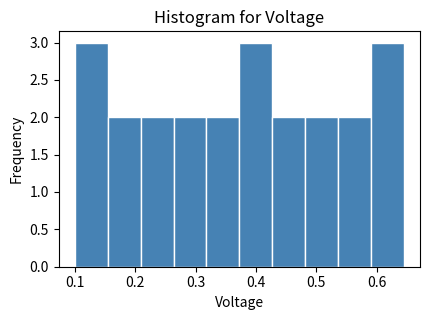

Reading left to right, list every bar in this chart as the range it spans on the x-axis followed by its height. Neither the bar edges nor the heights are printed on the chart, so give them approximately, as read against the axes.

0.10 to 0.15: 3
0.15 to 0.21: 2
0.21 to 0.26: 2
0.26 to 0.32: 2
0.32 to 0.37: 2
0.37 to 0.43: 3
0.43 to 0.48: 2
0.48 to 0.54: 2
0.54 to 0.59: 2
0.59 to 0.64: 3